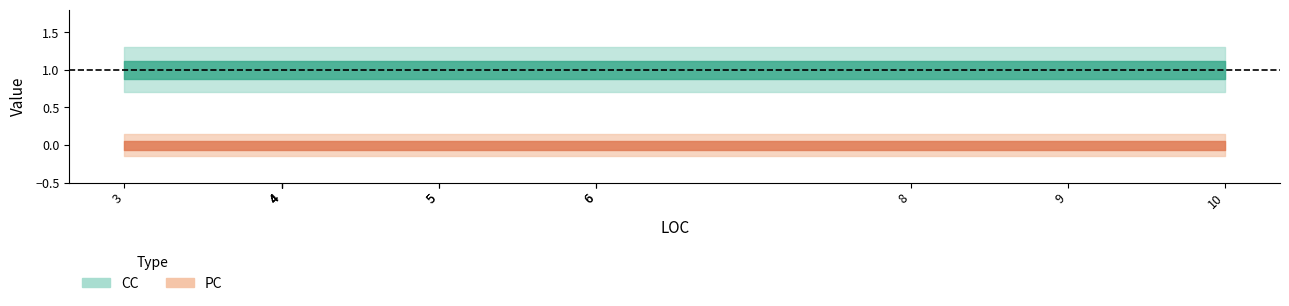

What value does the CC series have at 5?

1